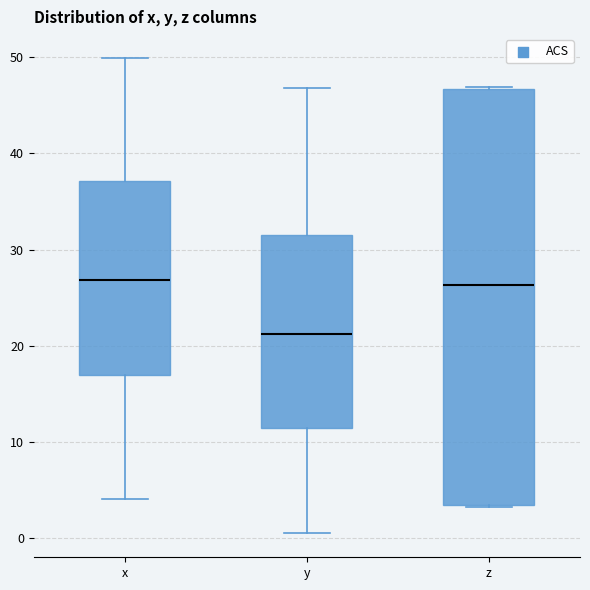

Which box is the tallest, from its lower edge to its upper edge?

z